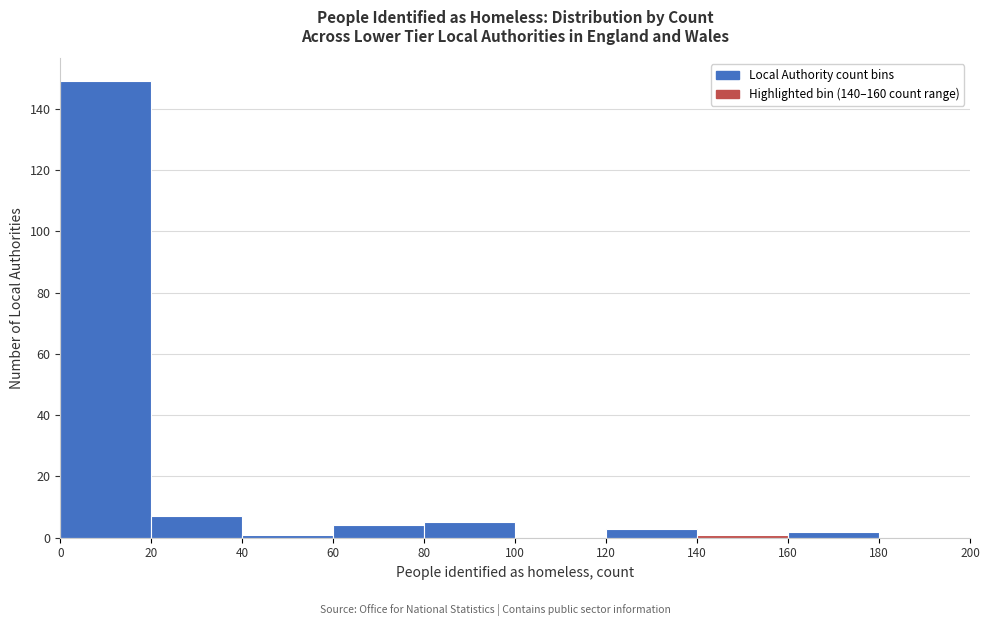

Reading left to right, list every bar in this chart as the range it spans on the x-axis followed by its height. The values are not printed on the chart, so give them approximately, as read against the axis.

0 to 20: 150
20 to 40: 8
40 to 60: under 2
60 to 80: 4
80 to 100: 6
100 to 120: 0
120 to 140: 4
140 to 160: under 2
160 to 180: 2
180 to 200: 0